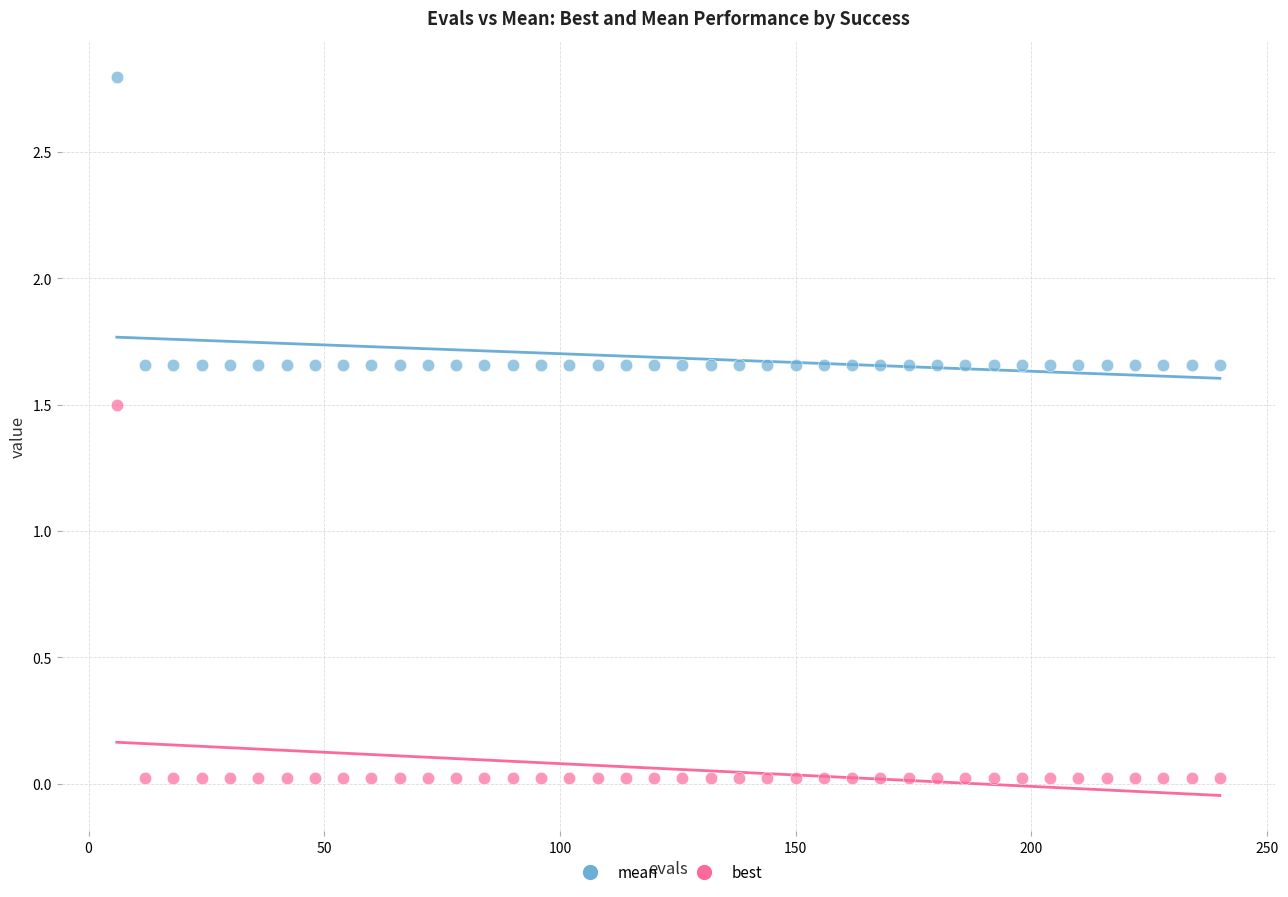

Which series has the largest Y range (max minus min)?

best